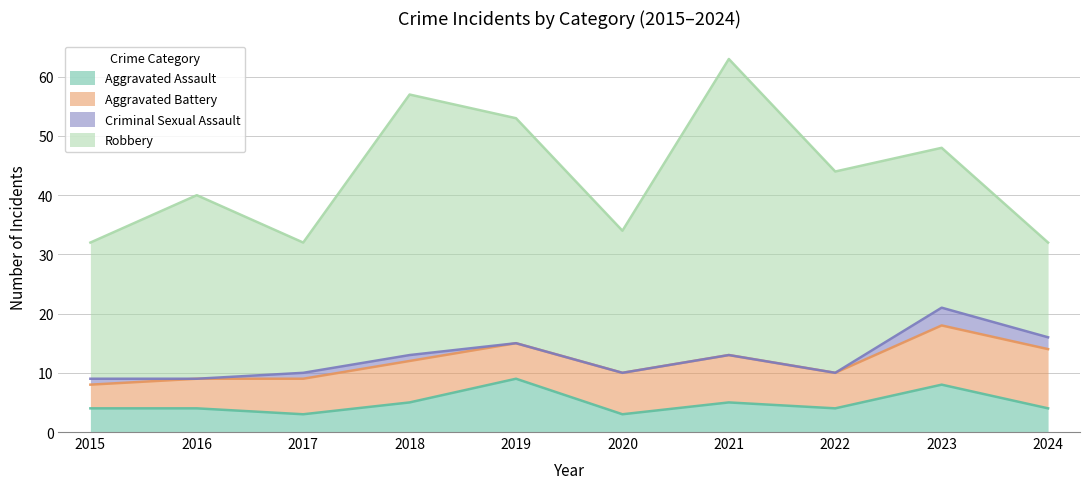

At which category does Aggravated Assault reach its first local valley?

2017